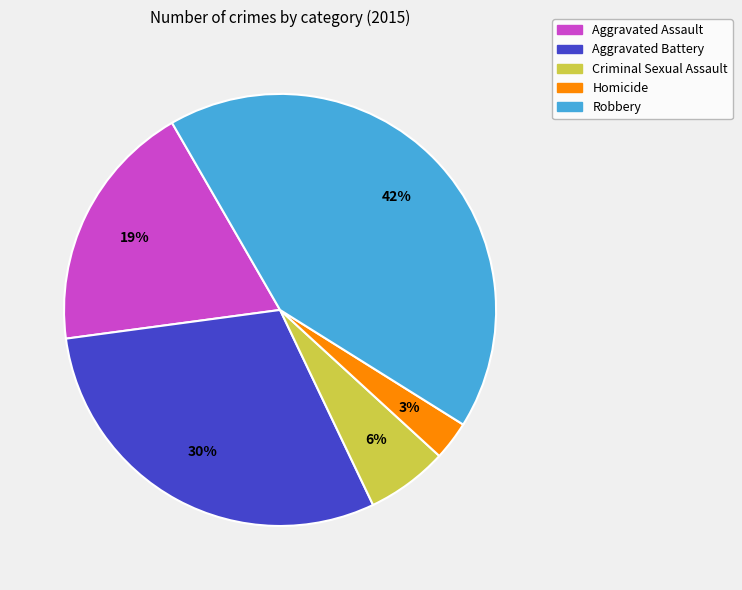

What is the smallest slice in the pie chart?

Homicide